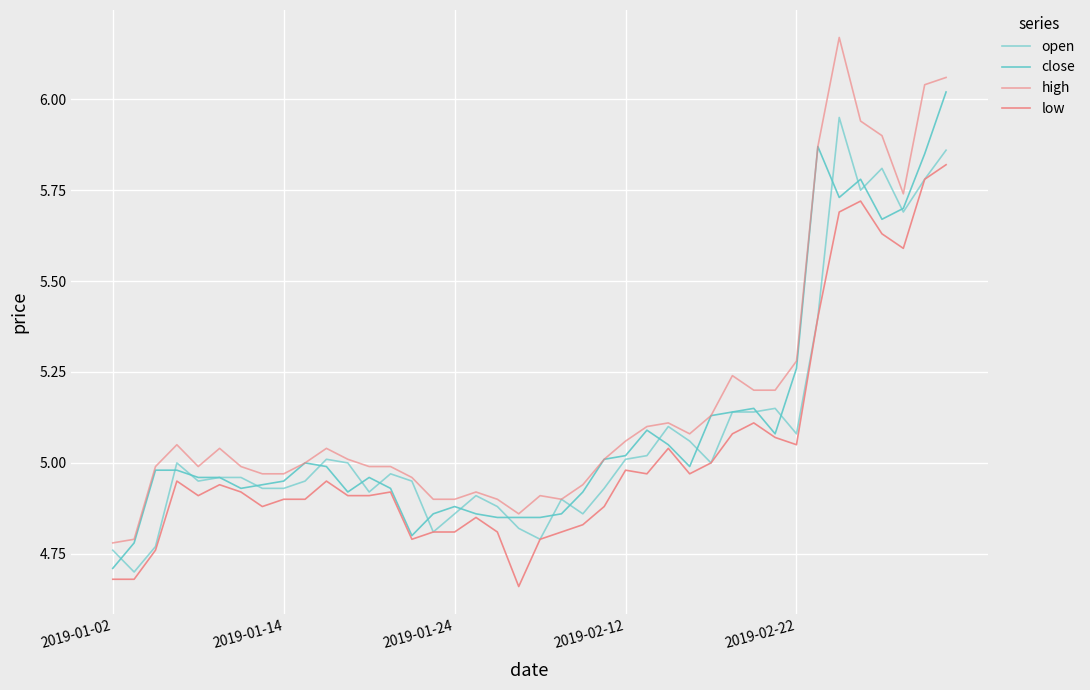

True or false: low and open cross at least once.

False